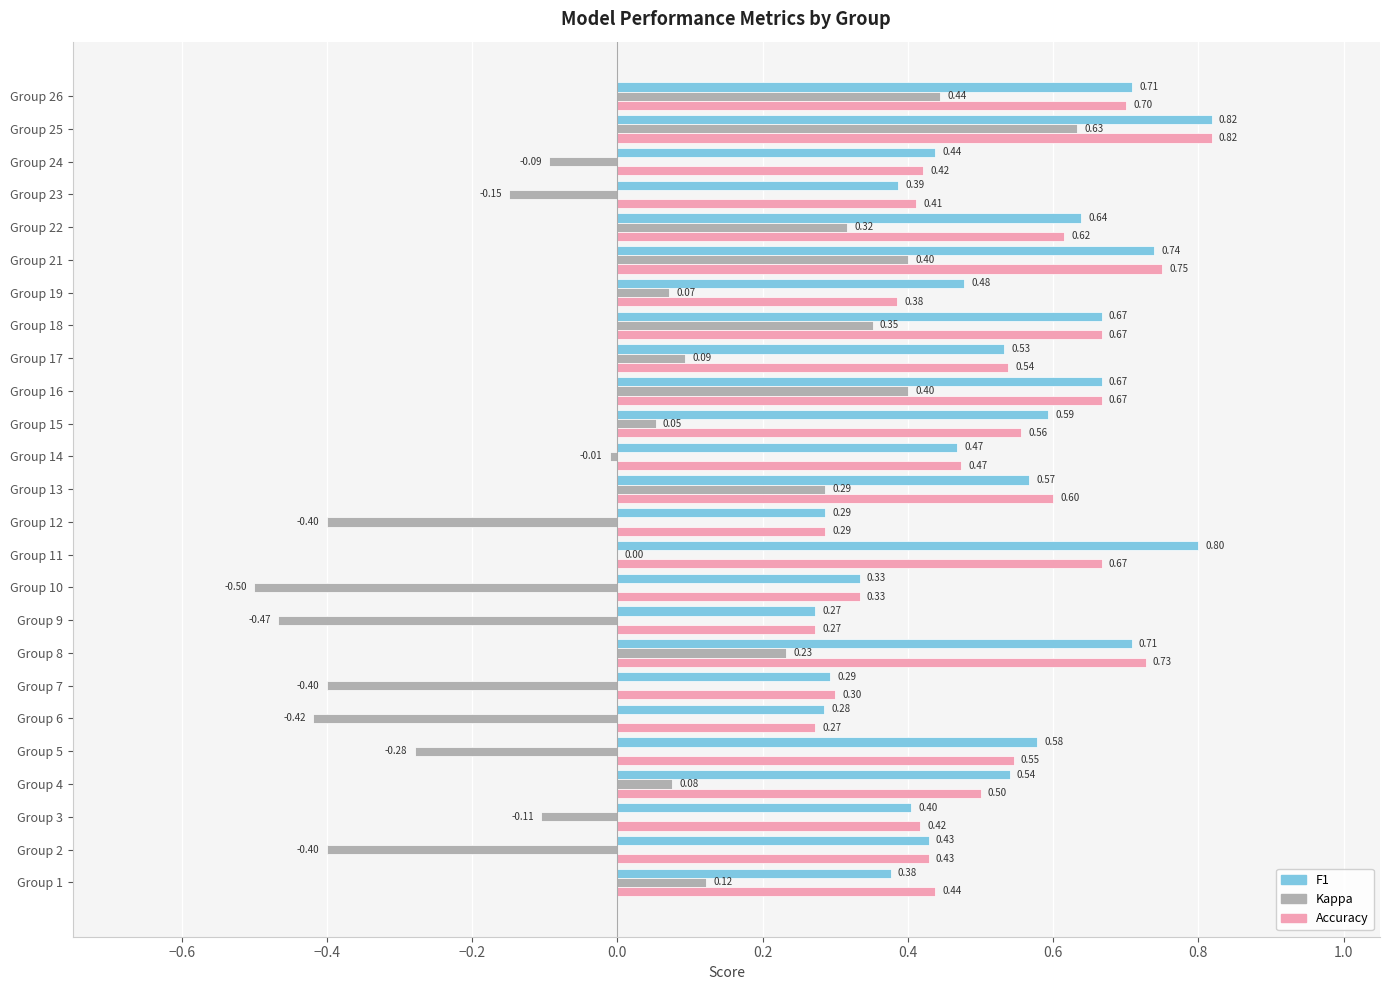

At which category is the sum across all series the highest?

Group 25